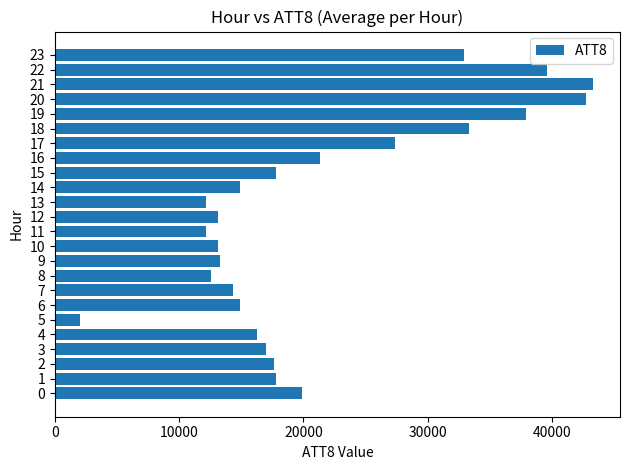

Count the number of data series in this chart.

1